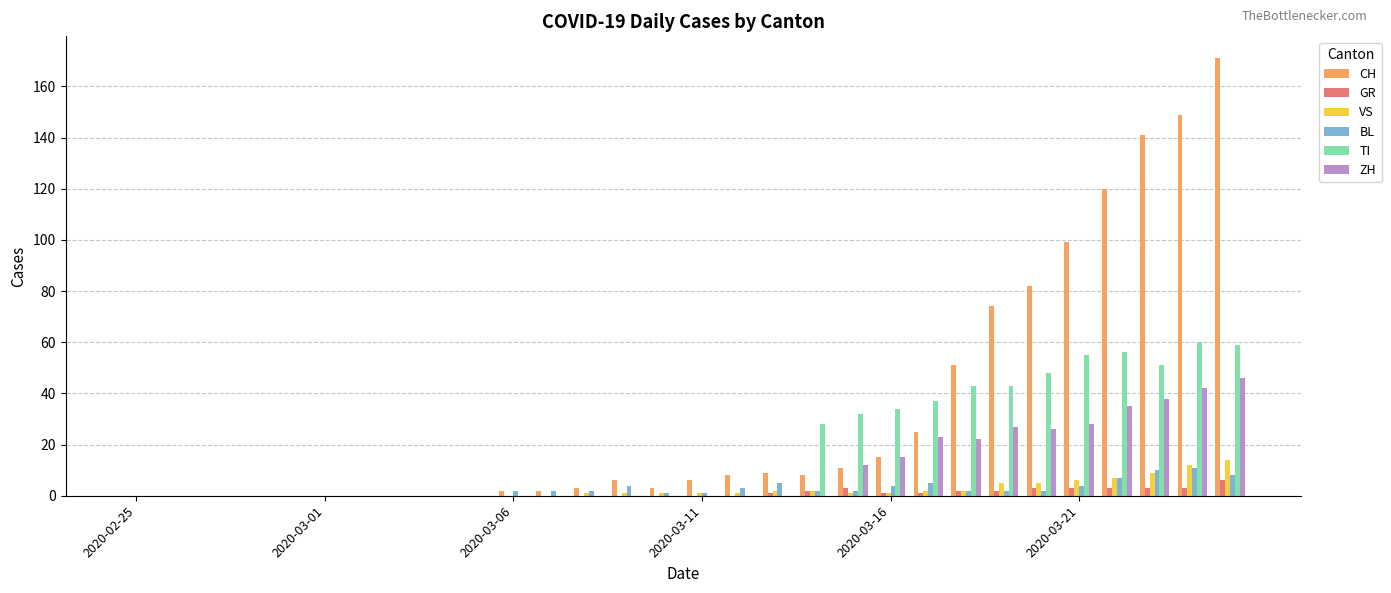

Which series has the largest total across all categories?

CH